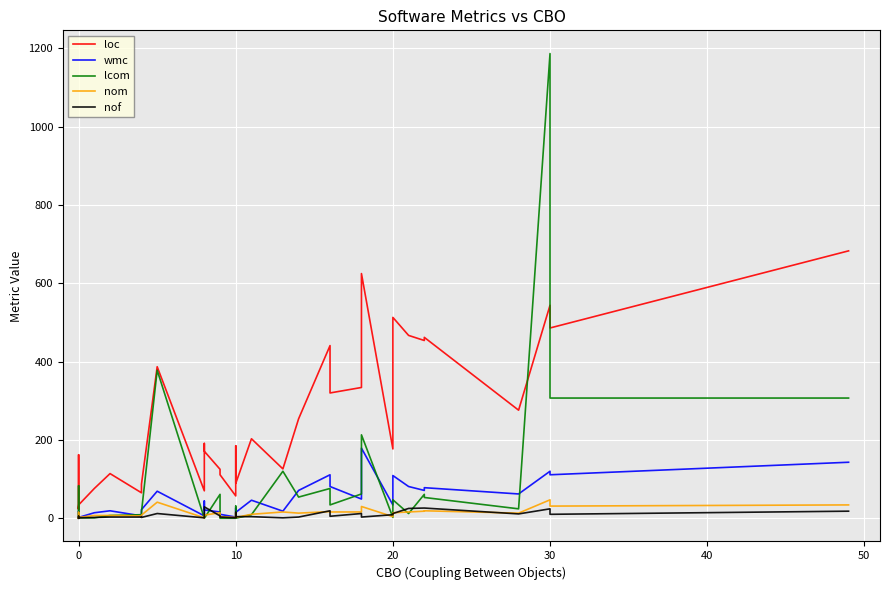

After their last crossing, which series has the higher values: lcom or nom?

lcom